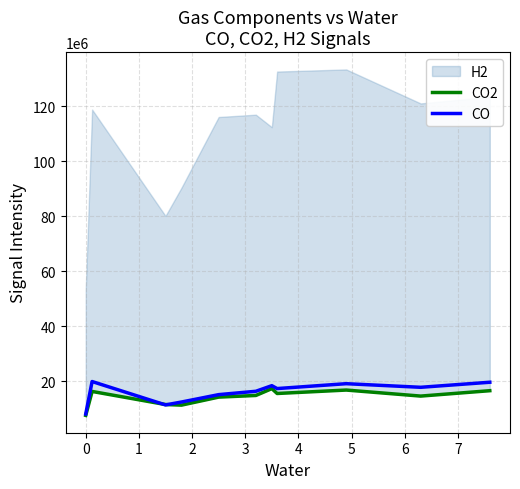

Which series ends up on top after the final intersection of CO2 and CO?

CO